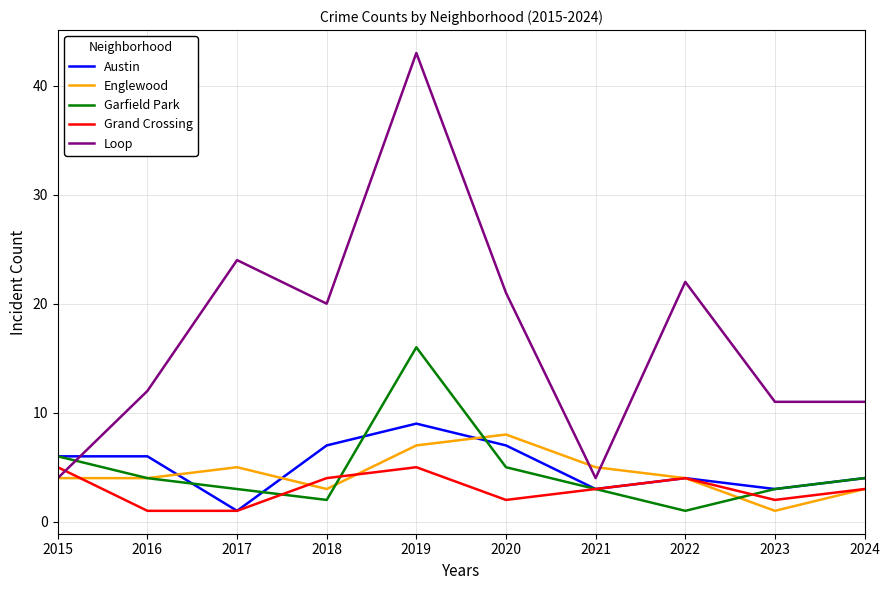

What is the approximate value of Austin at 2015?

6